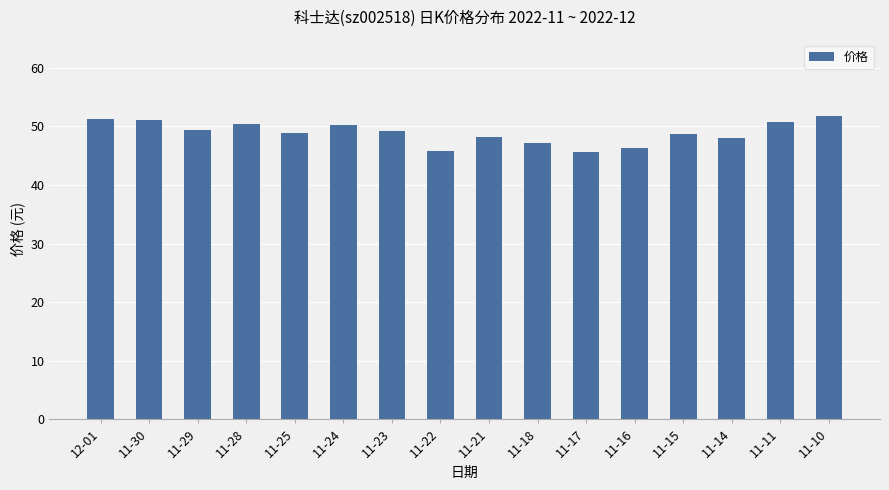

Are the bars grouped side by side (vs. stacked)?

No